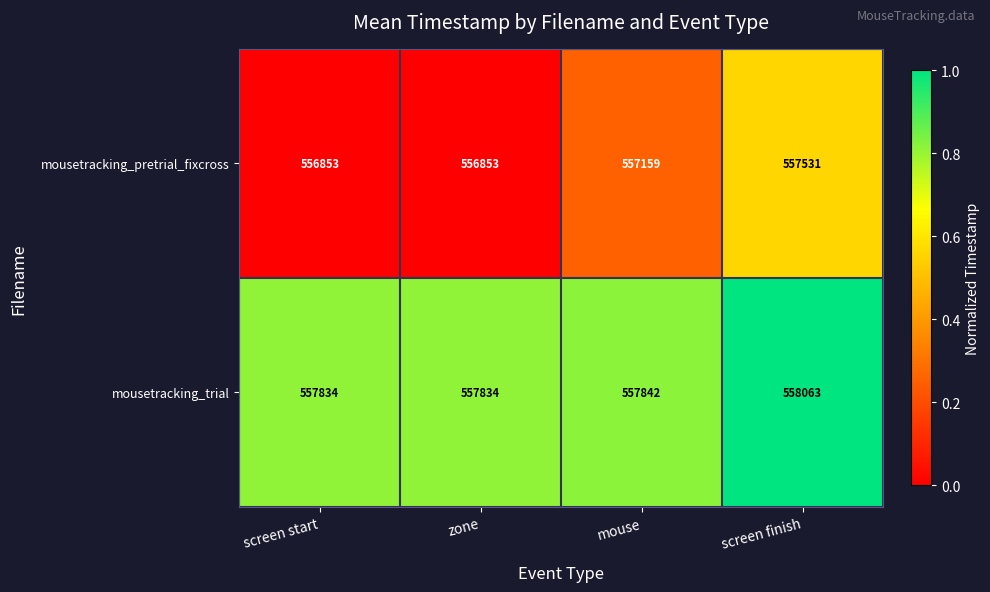

Where is mousetracking_trial nearest to the value 557948?

mouse